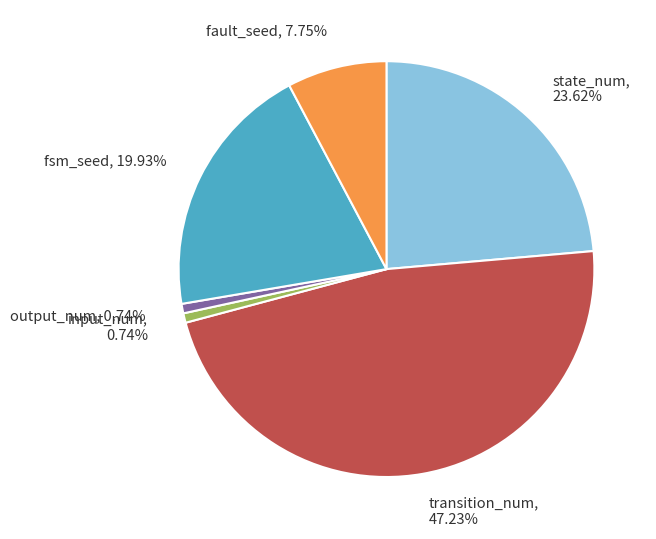

The state_num slice represents 24% of the pie. True or false?

True